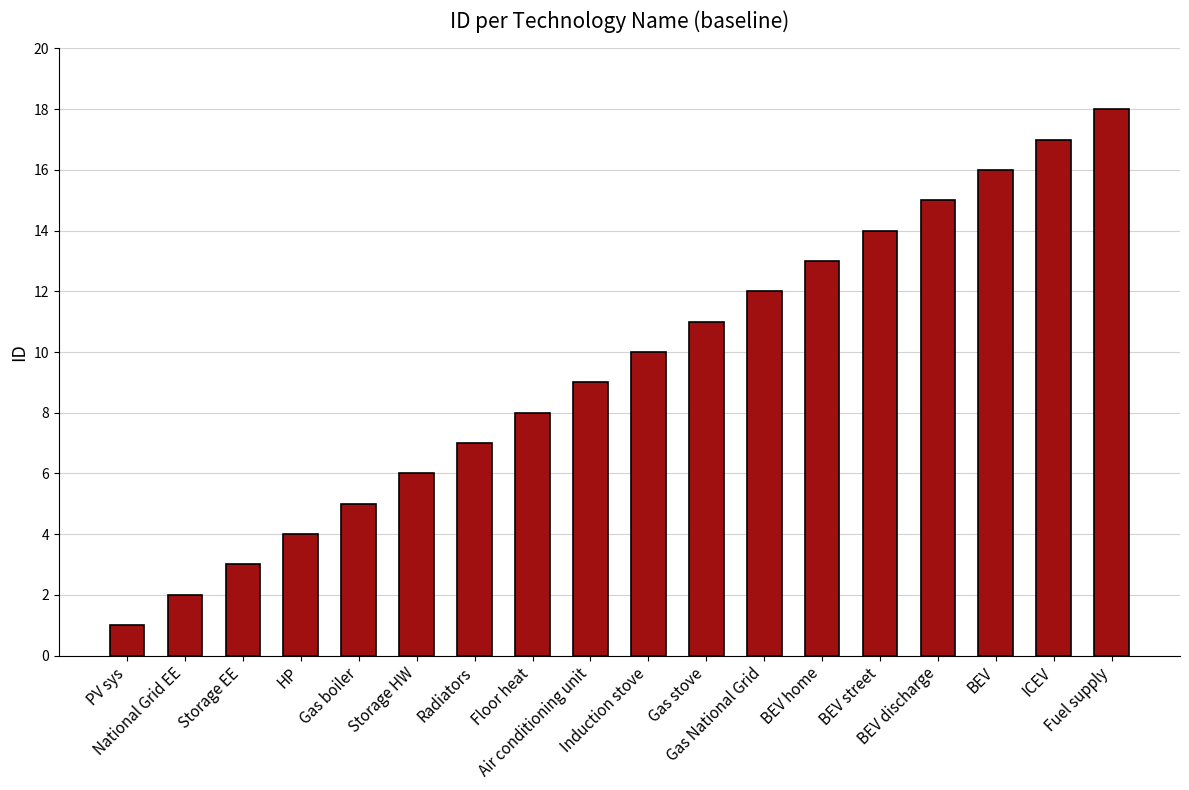

What is the label of the 17th bar from the left?

ICEV